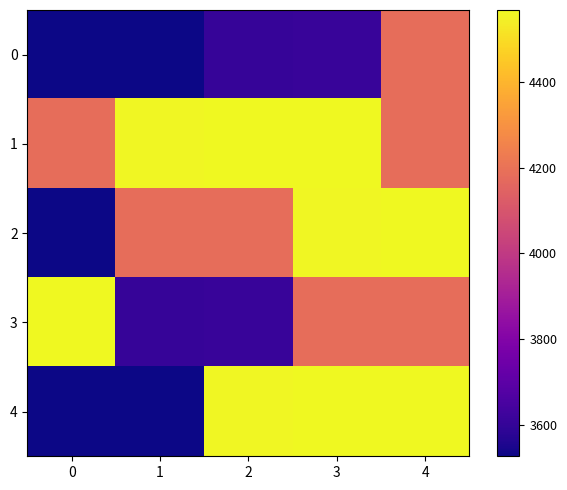

Which series has the largest range (max minus min)?

4